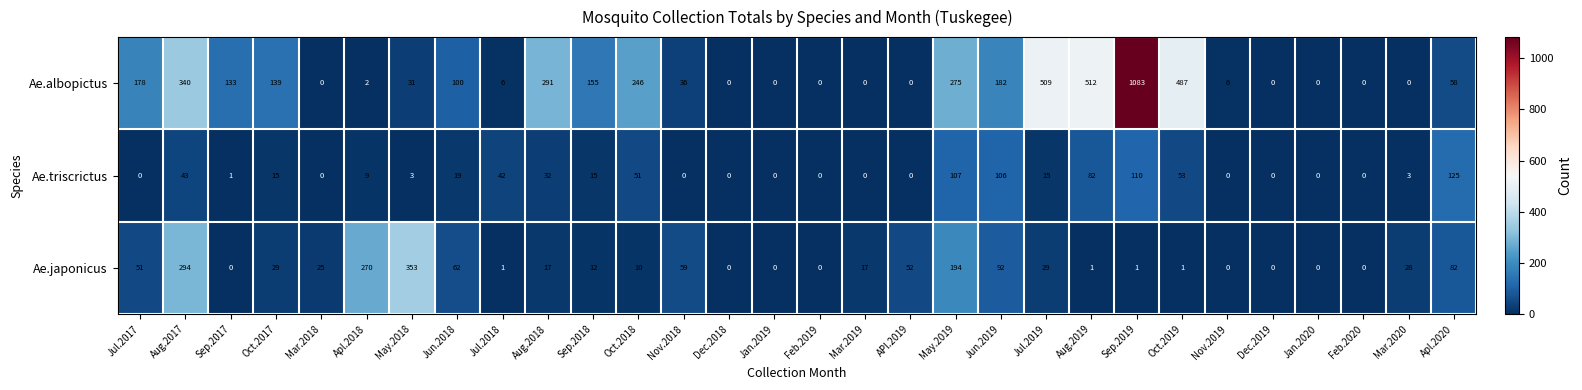

How many data points does each series have?

30